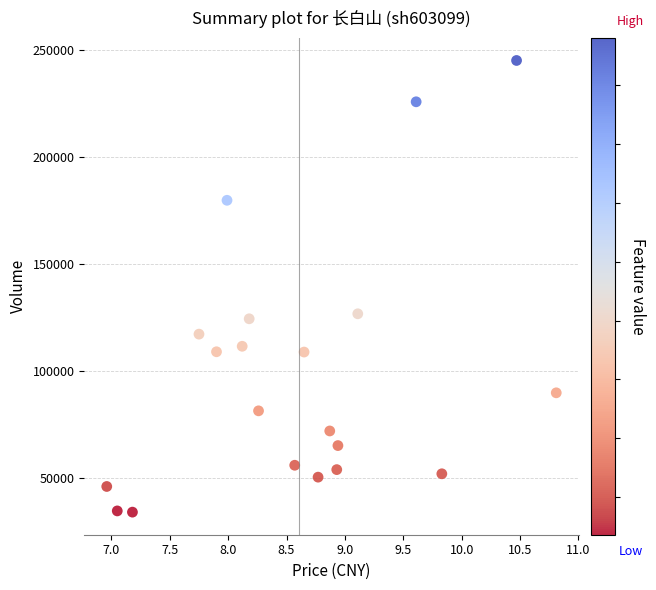

What Y value in the scatter plot is closest to 139556?

126710